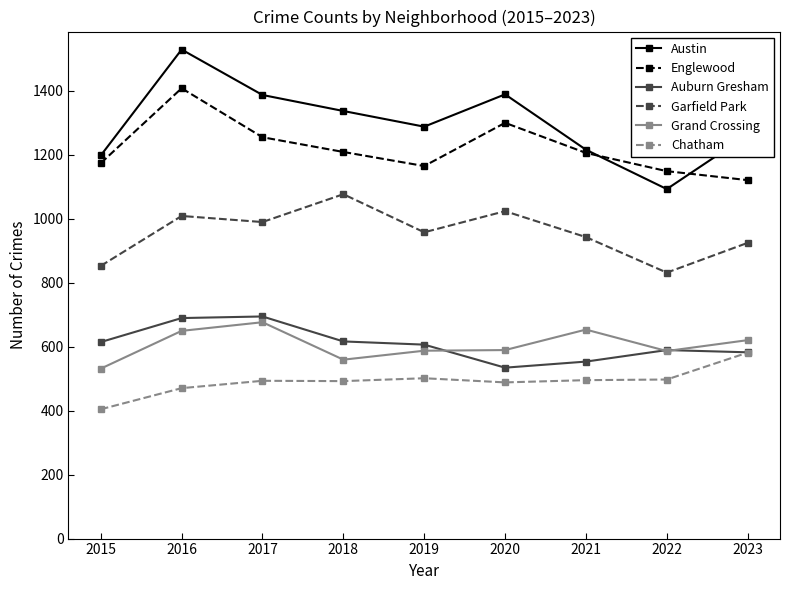

Which series has the widest spread of values?

Austin